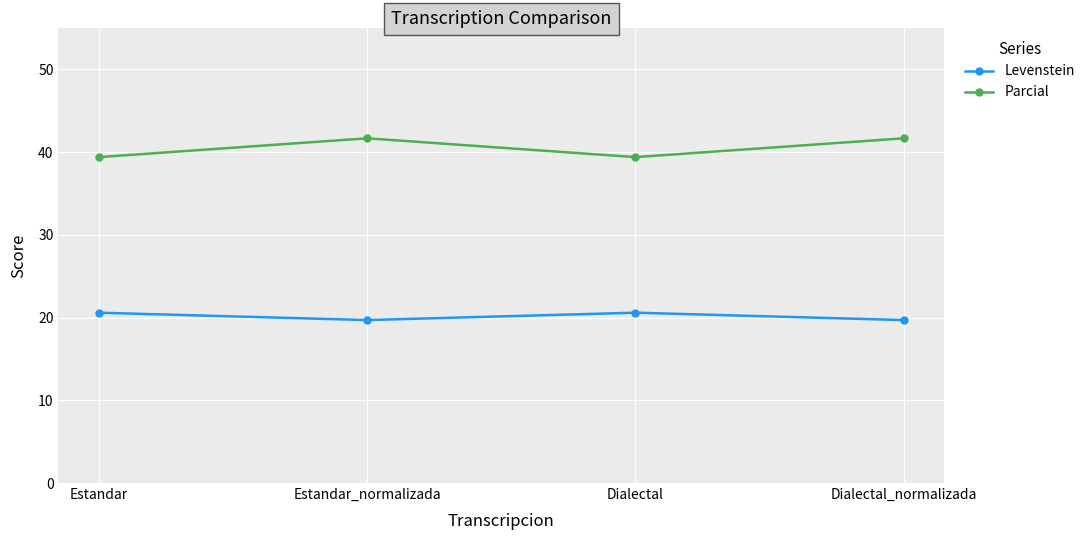

How many data points does each series have?

4